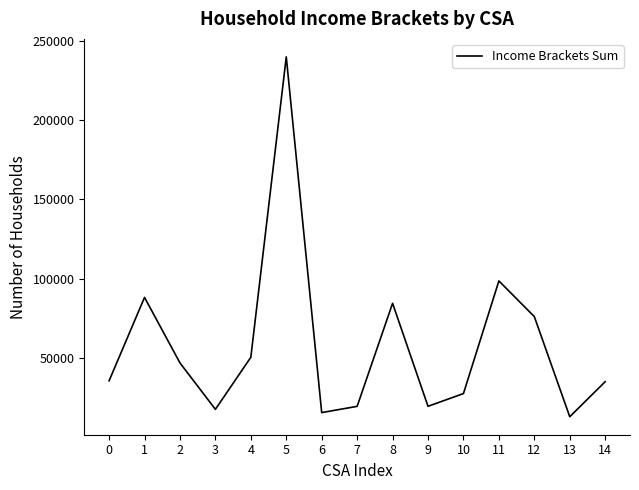

The value at 6 is 15393. True or false?

True